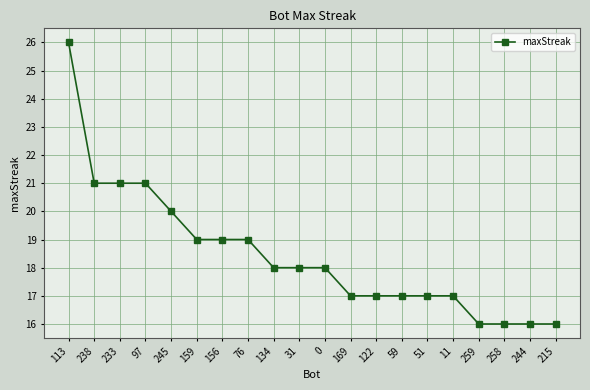

How many data points does each series have?

20